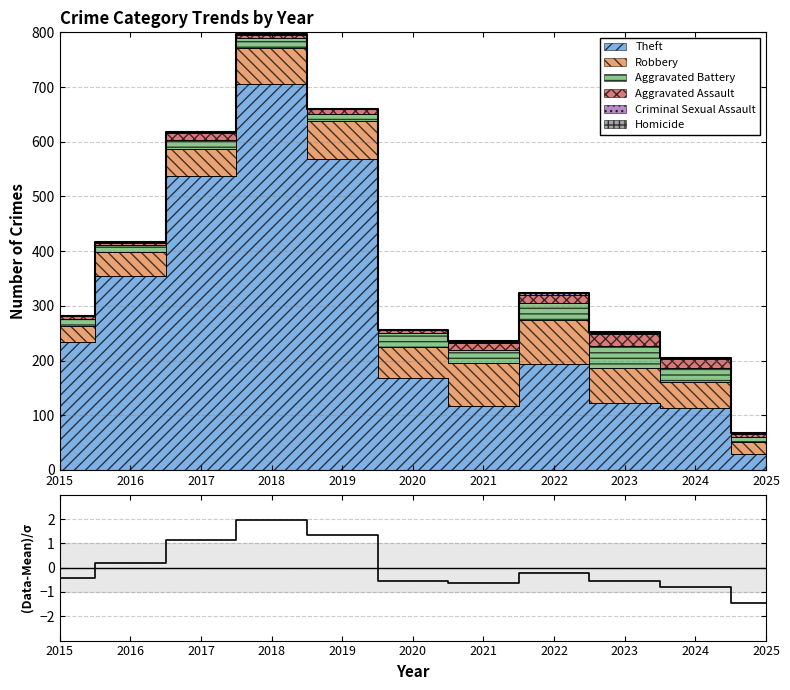

True or false: Robbery and Aggravated Assault cross at least once.

False